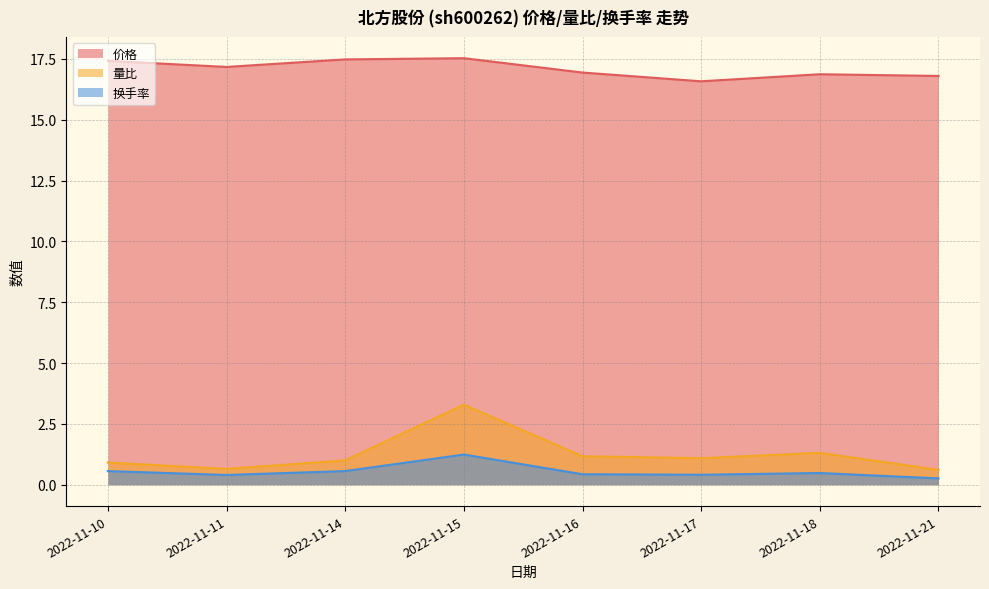

True or false: 量比 and 价格 cross at least once.

False